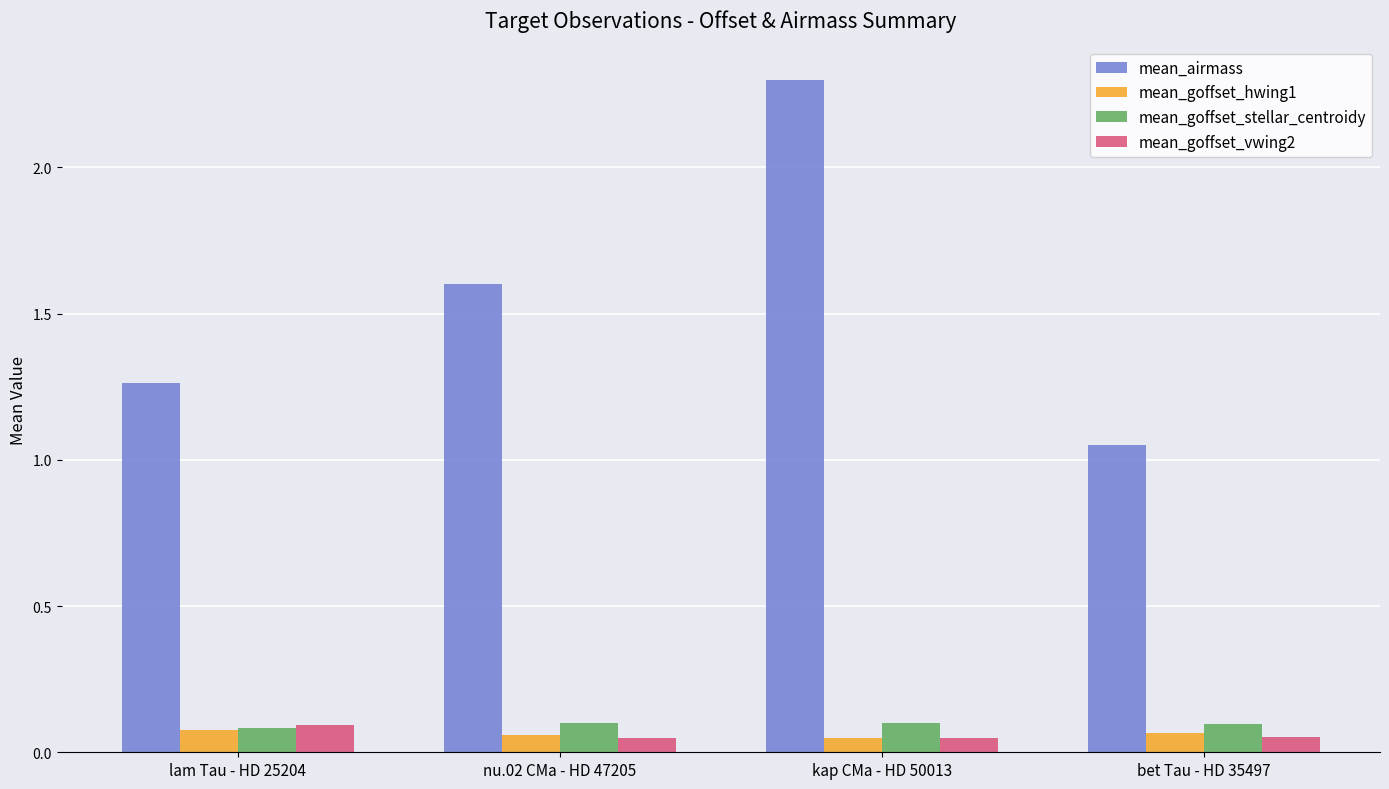

Which series has the largest total across all categories?

mean_airmass